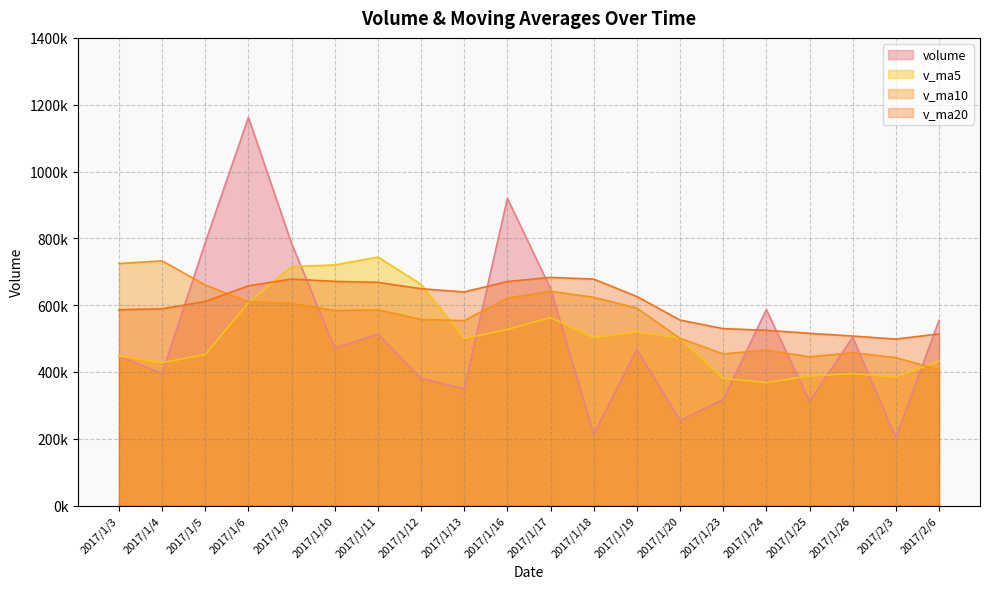

At which label is v_ma5 closest to 555901?

2017/1/17